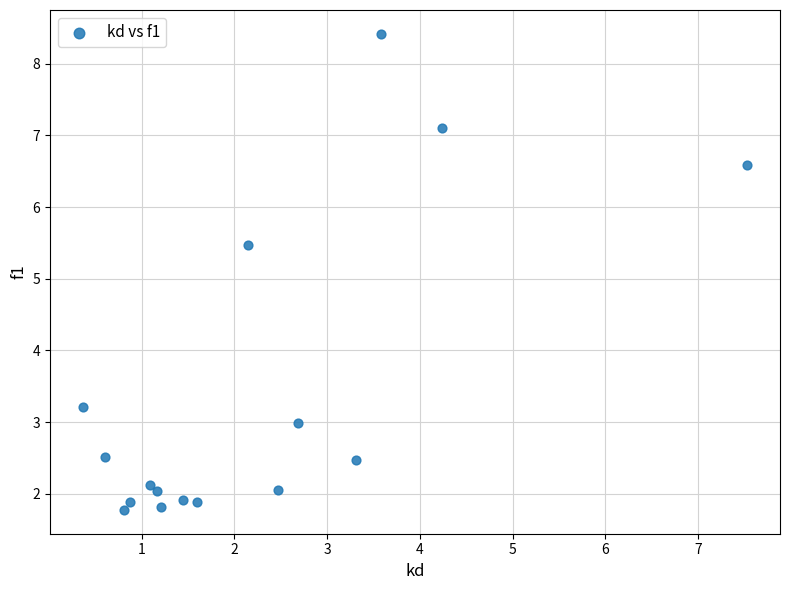

What Y value in the scatter plot is closest to 5?

5.5